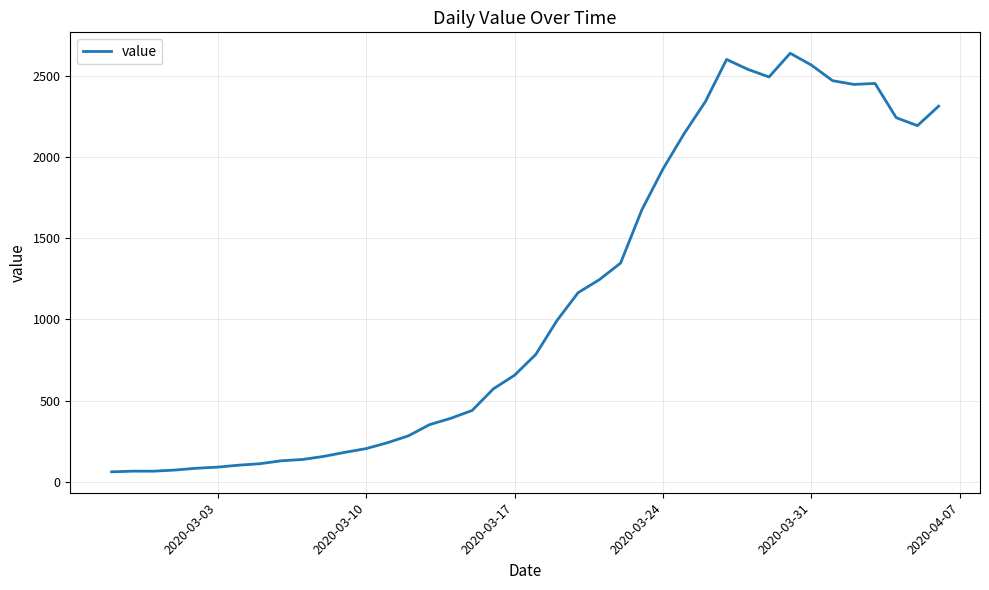

Is this an area chart (filled region under the line)?

No